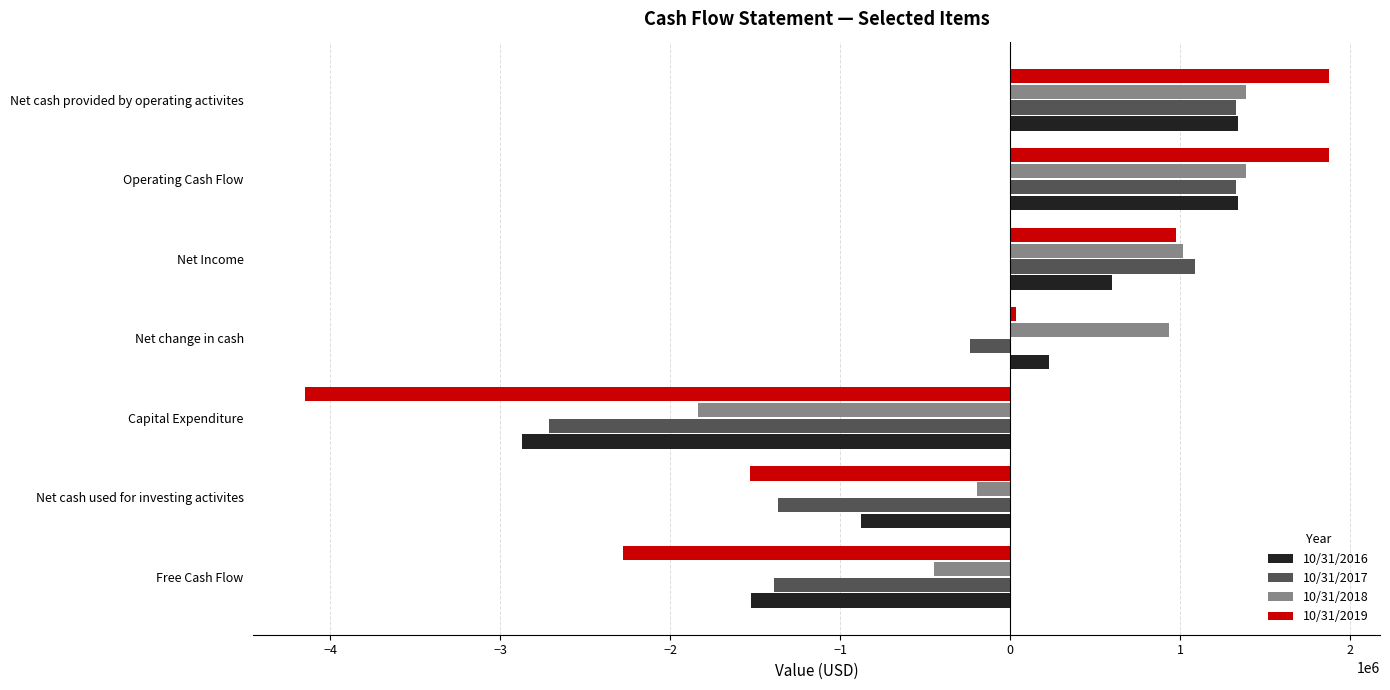

What is the total value across all series at Net cash used for investing activites?

-3961565